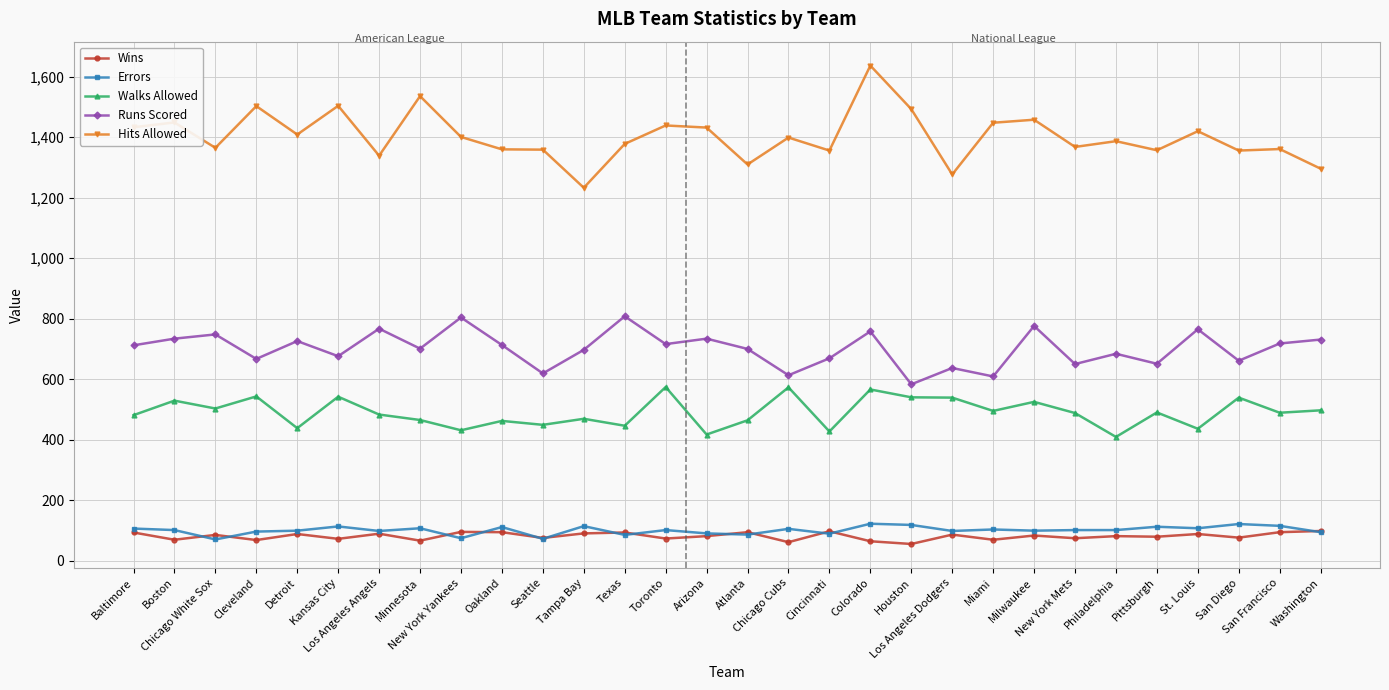

What is the label of the 11th point from the right?

Houston